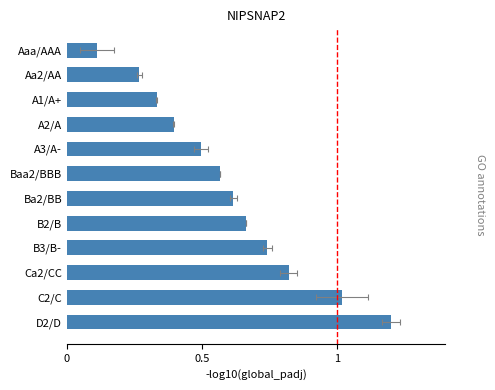

Is it true that the value at Baa2/BBB is 0.2?

False